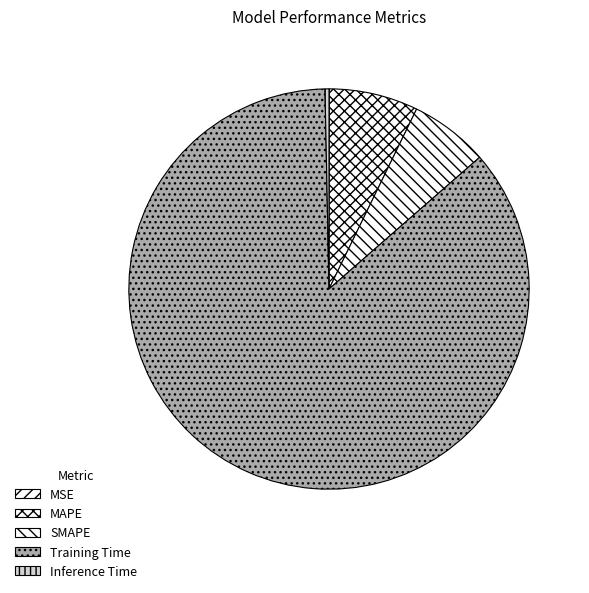

Is it true that Training Time is 96% of the pie?

False